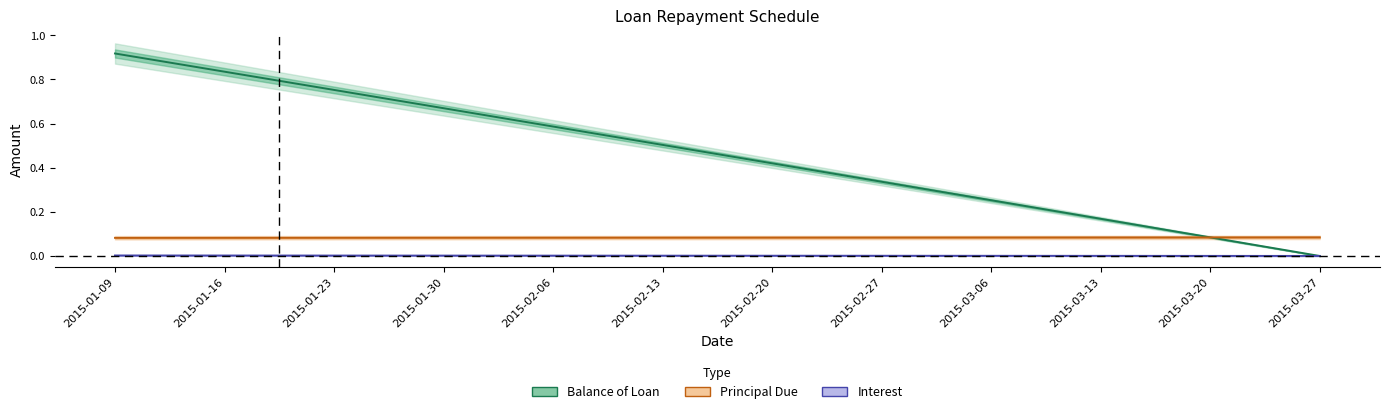

Which series has the largest range (max minus min)?

Balance of Loan